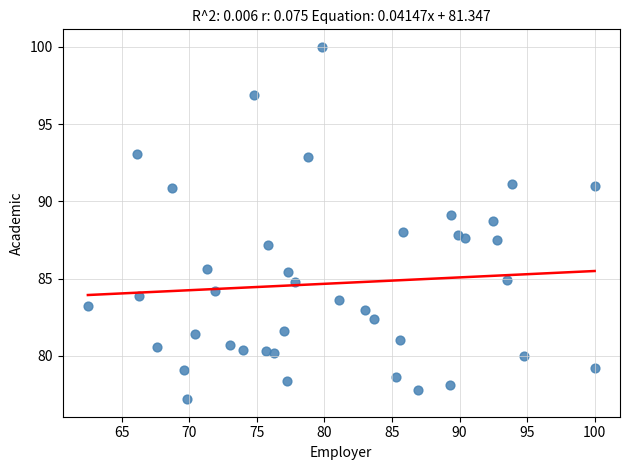

What is the range of Y values (max minus min)?

22.8